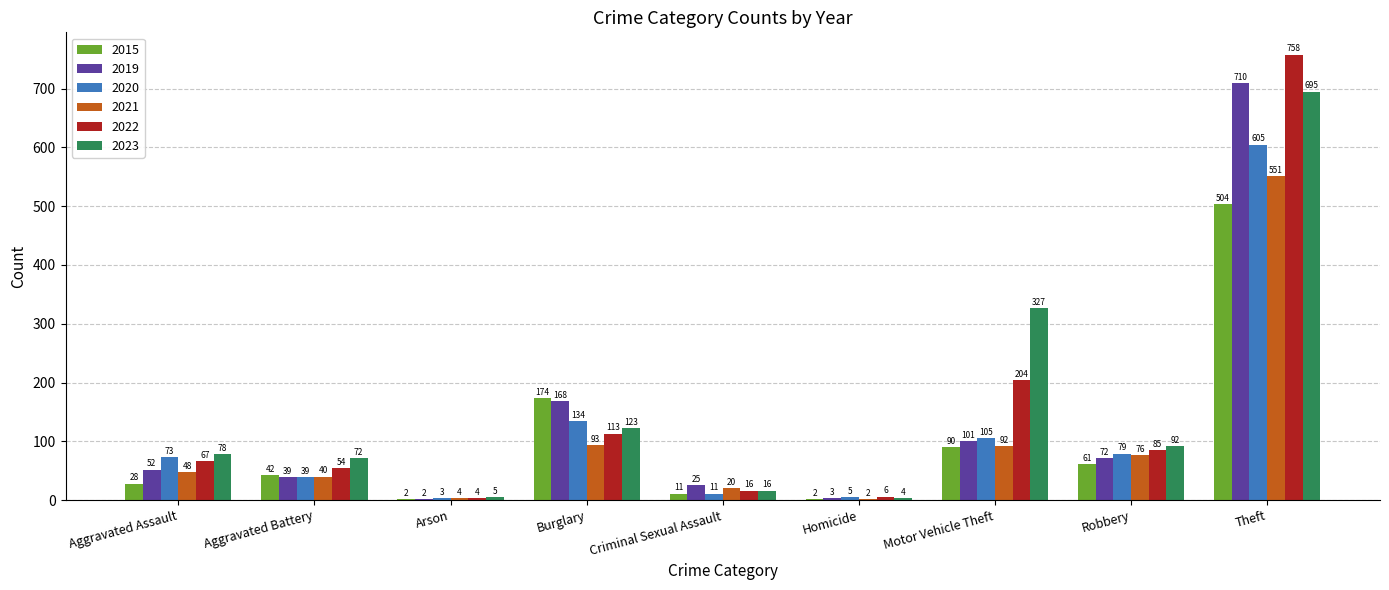

Between Burglary and Motor Vehicle Theft, which series saw the biggest shift?

2023